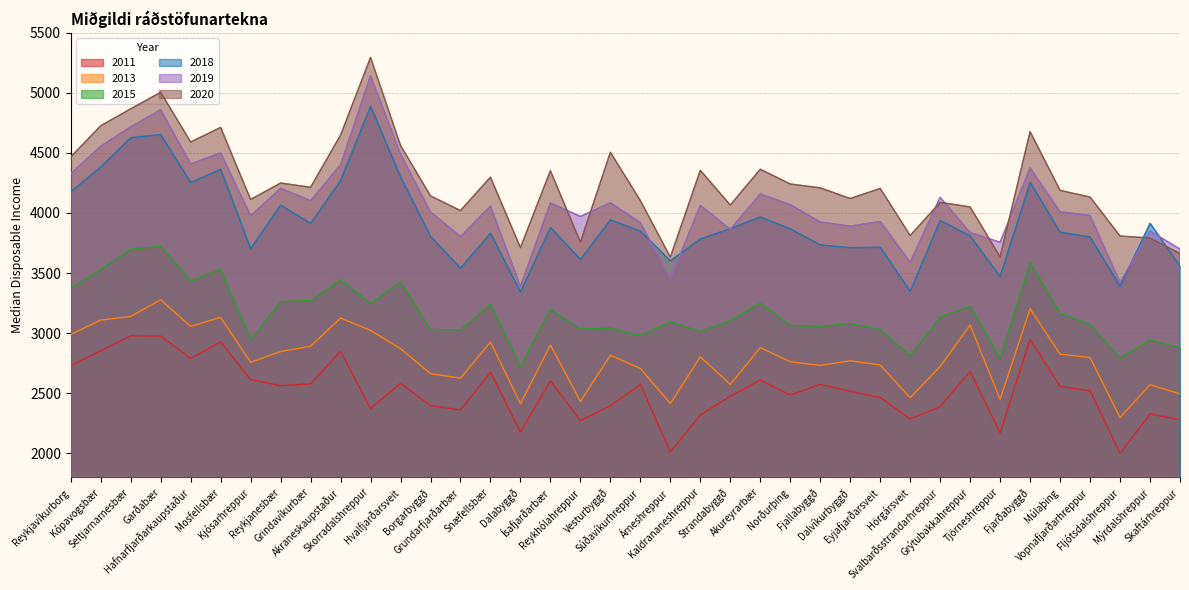

What is the label of the 1st point from the right?

Skaftárhreppur